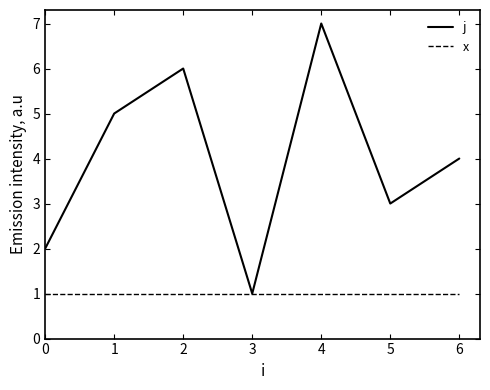

Which series changed the most between 0 and 4?

j